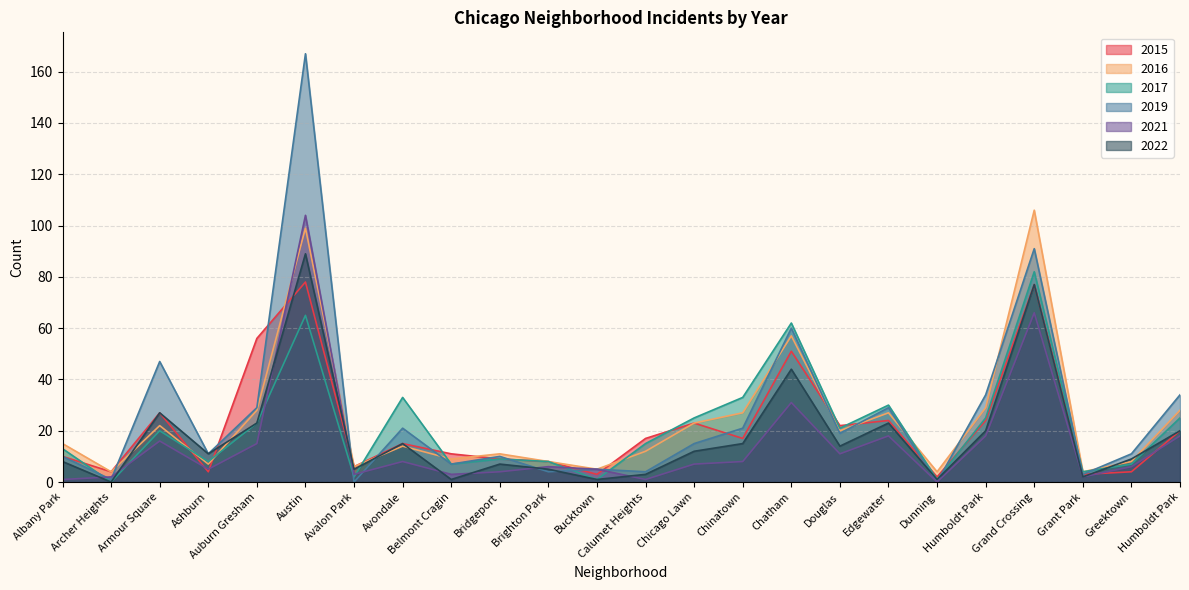

Is the value of 2022 at Avalon Park greater than the value of 2019 at Belmont Cragin?

No